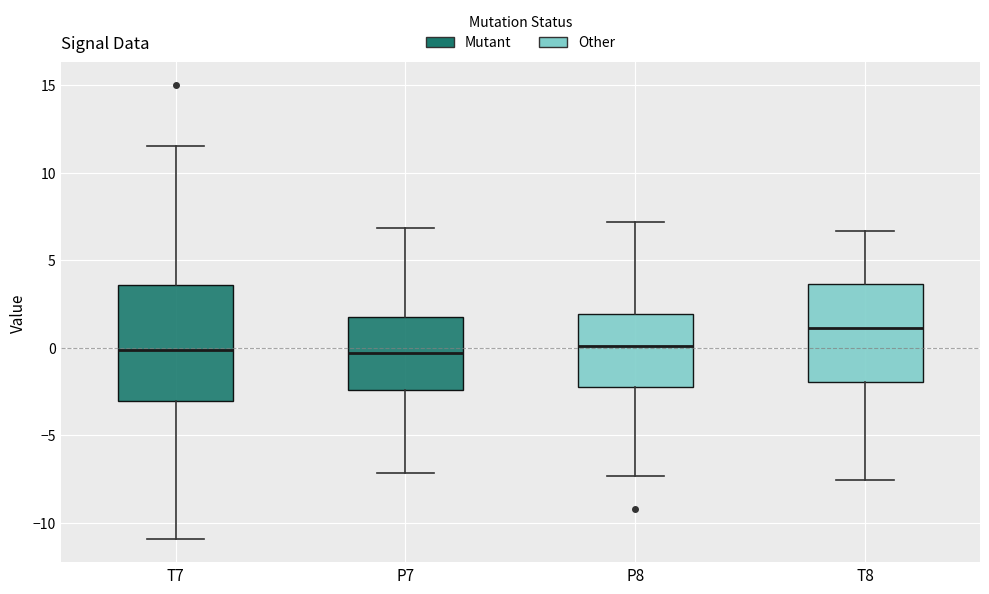

Which box's median line is the highest?

T8